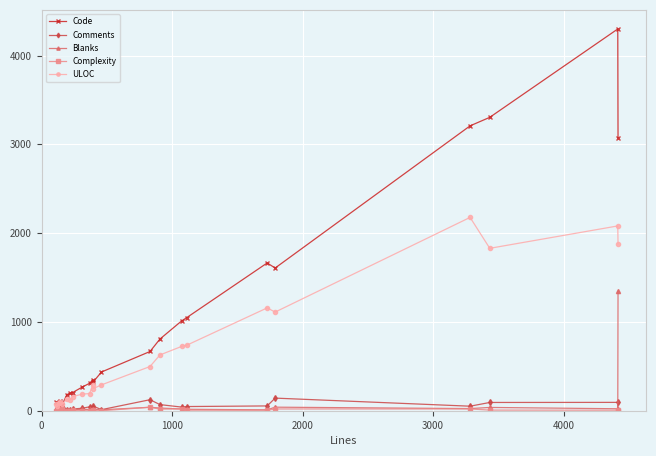

How many series are shown in this chart?

5